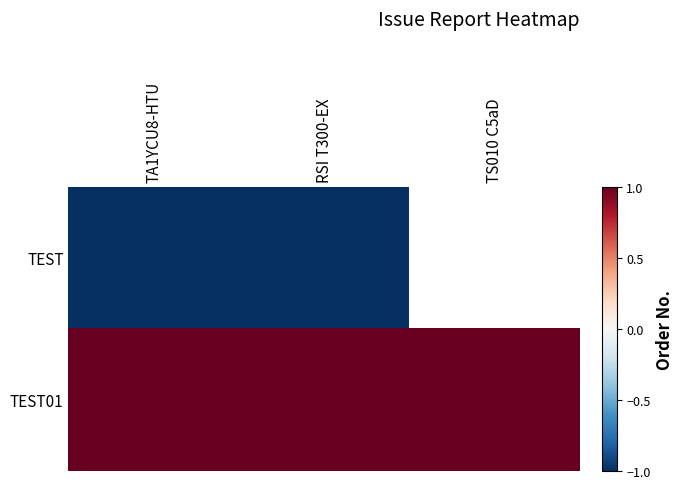

At TA1YCU8-HTU, list the series in order from smallest to largest.

TEST, TEST01